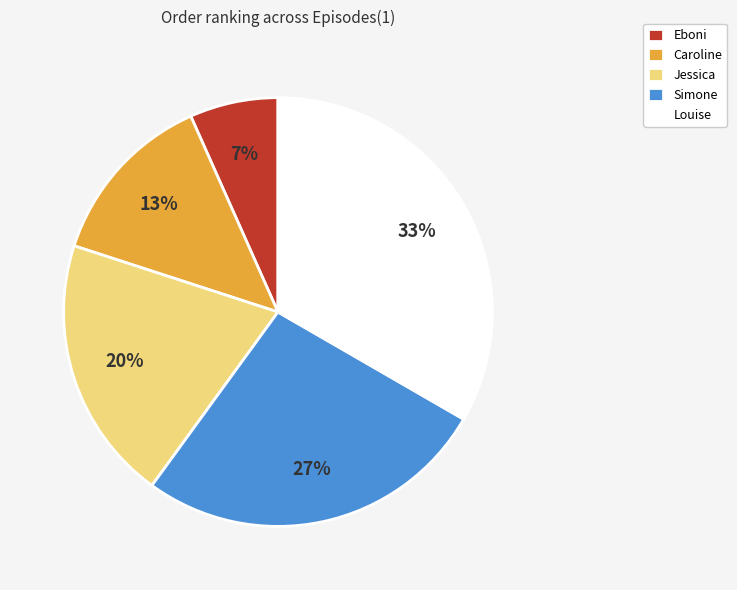

To the nearest percent, what is the average slice percentage?

20%